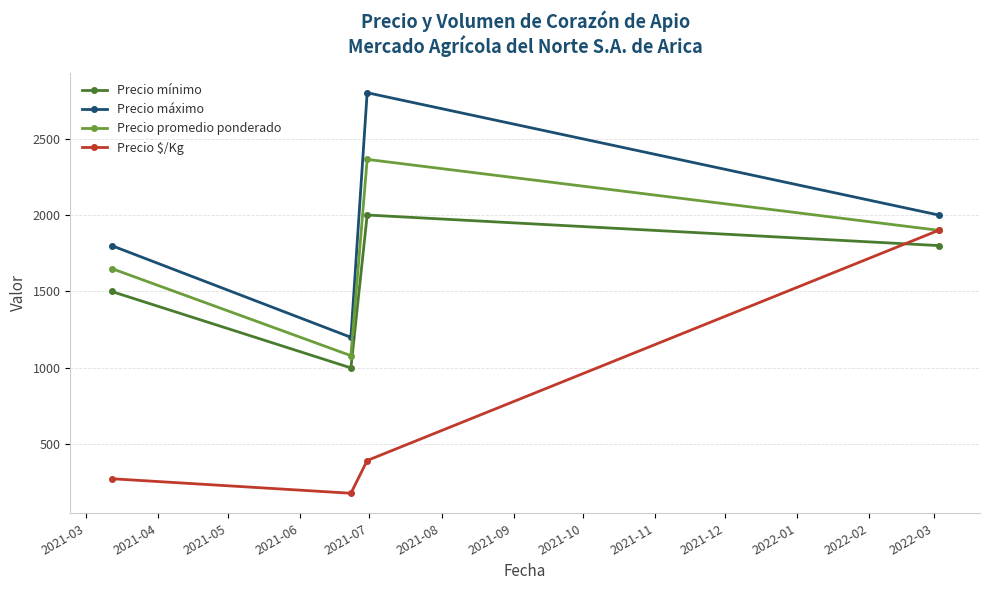

True or false: Precio $/Kg and Precio mínimo cross at least once.

True